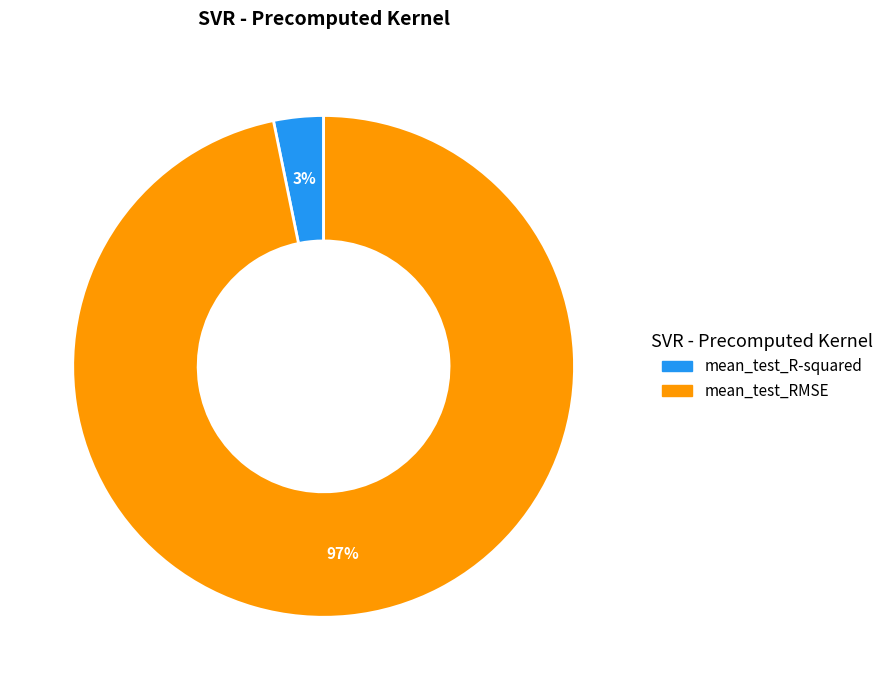

To the nearest percent, what is the average slice percentage?

50%